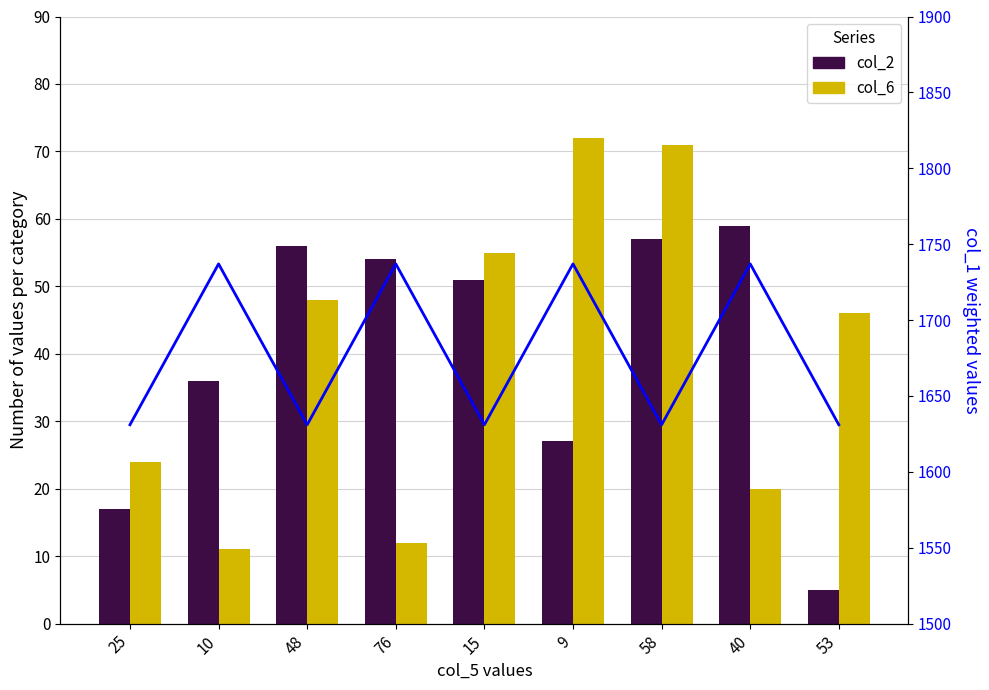

What is the greatest value displayed?

1737